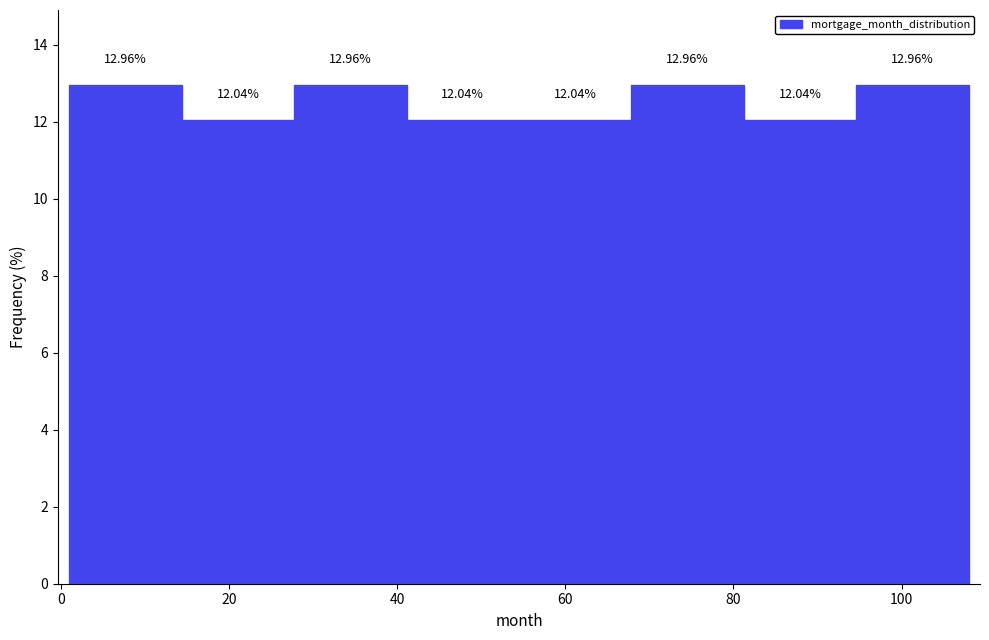

Reading left to right, list every bar in this chart as the range it spans on the x-axis followed by its height. The bar edges are not printed on the chart, so give them approximately, as read against the axis.

2 to 14: 12.96
14 to 28: 12.04
28 to 42: 12.96
42 to 54: 12.04
54 to 68: 12.04
68 to 82: 12.96
82 to 94: 12.04
94 to 108: 12.96